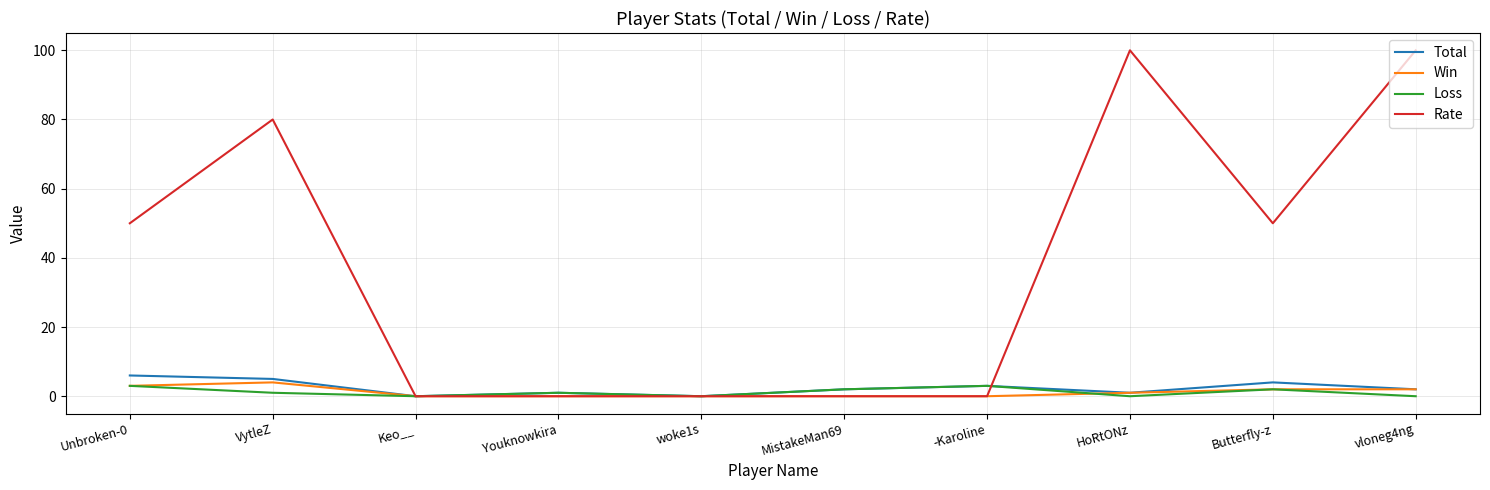

Is this an area chart (filled region under the line)?

No